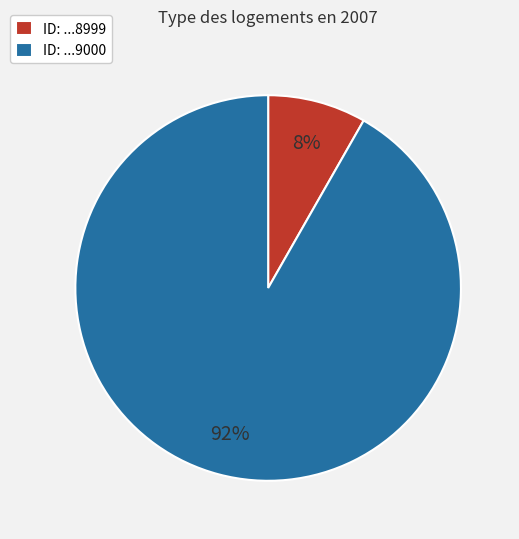

To the nearest percent, what is the average slice percentage?

50%